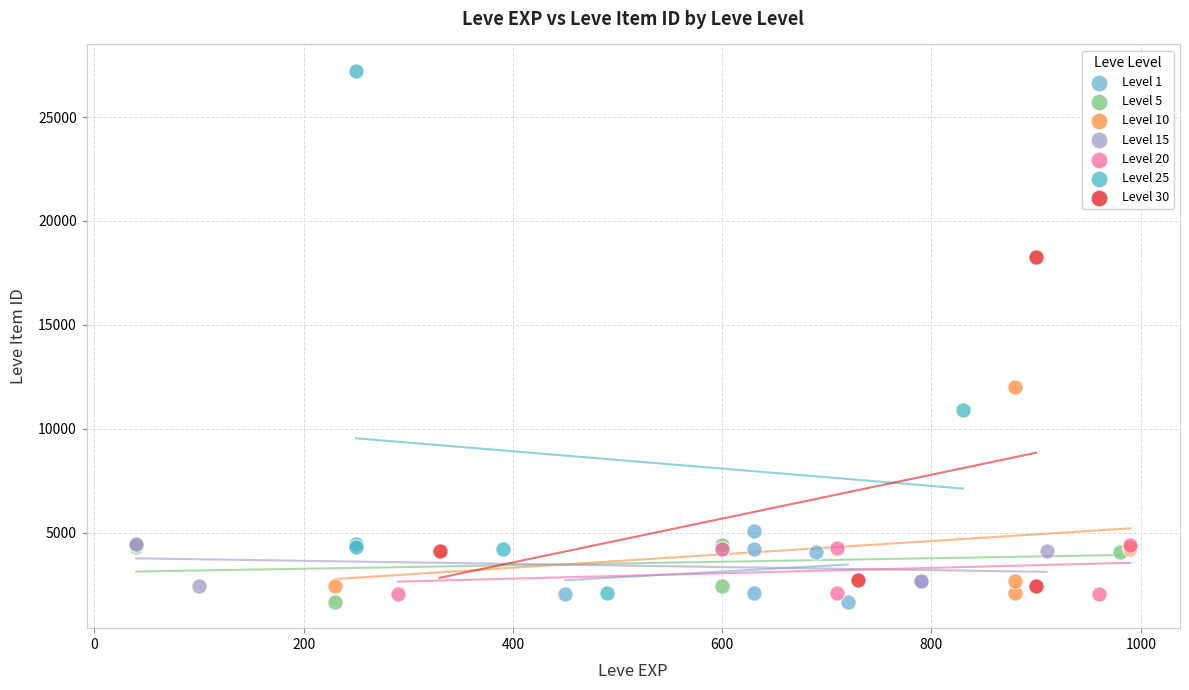

Which series has the widest spread of Y values?

Level 25